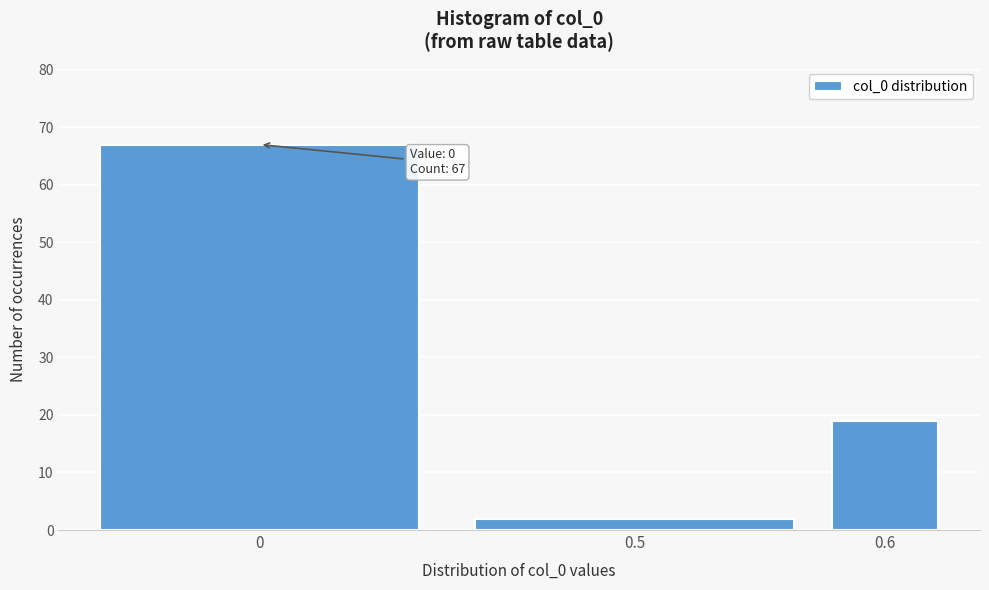

Reading right to left, extract all data points from this chart.

19	2	67